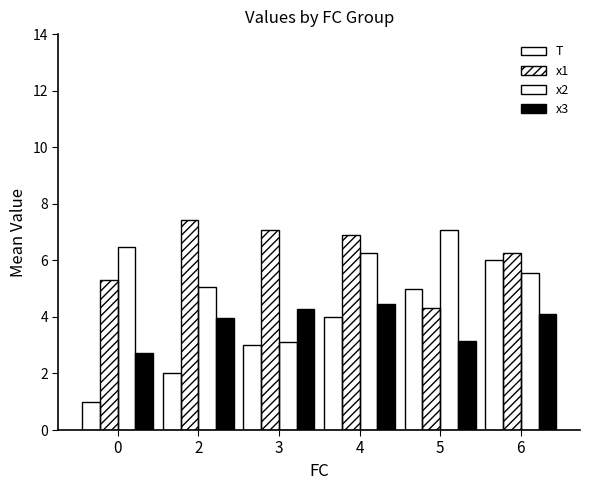

What is the sum of all x2 values?

33.6